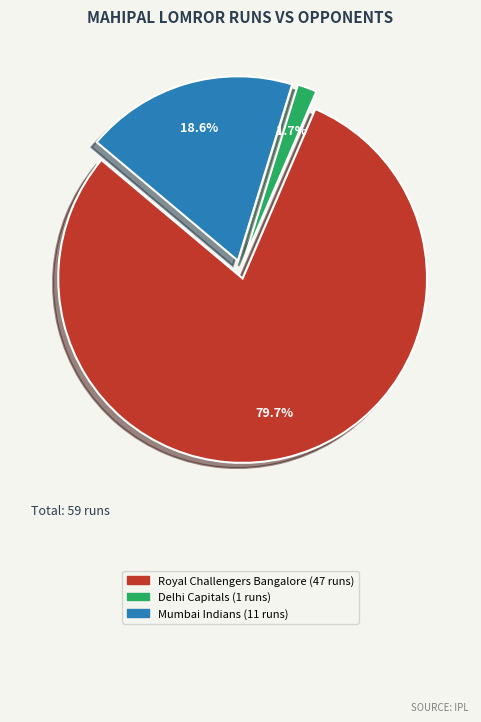

Do Royal Challengers Bangalore and Delhi Capitals together represent more than half of the pie?

Yes